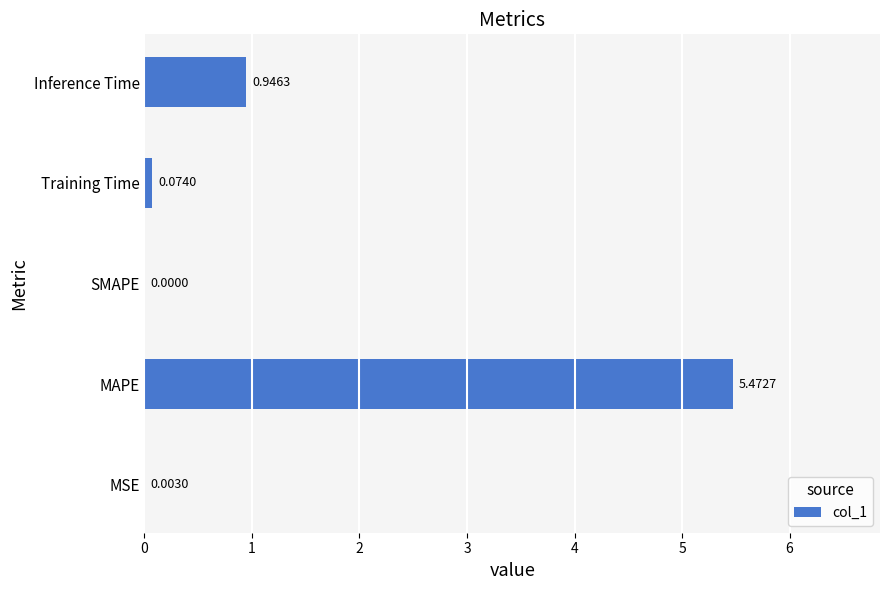

Between Inference Time and SMAPE, which is larger?

Inference Time